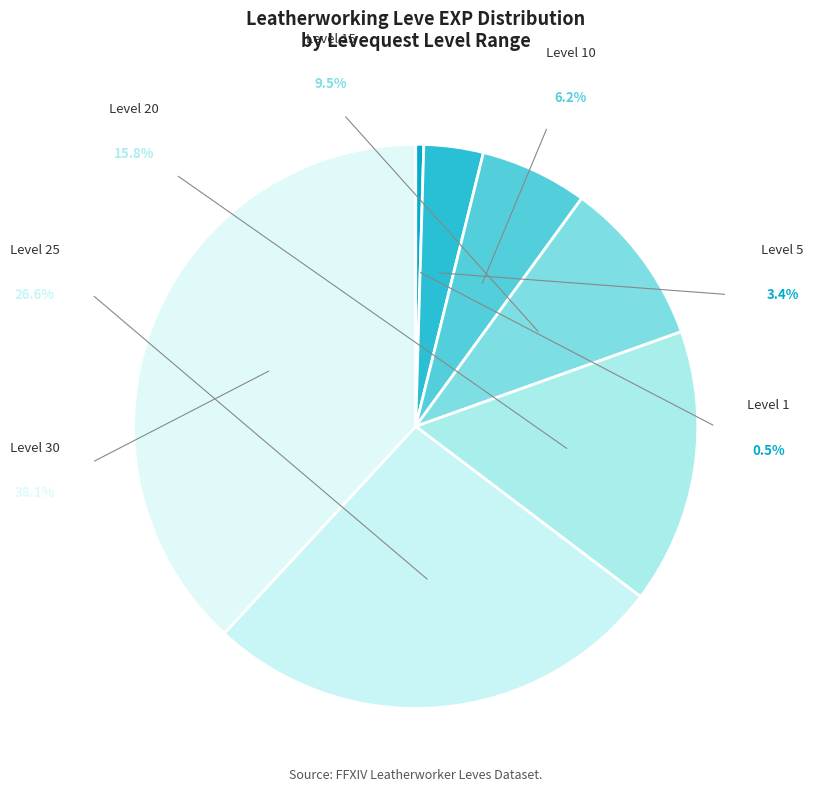

Which category has the smallest portion of the pie?

Level 1